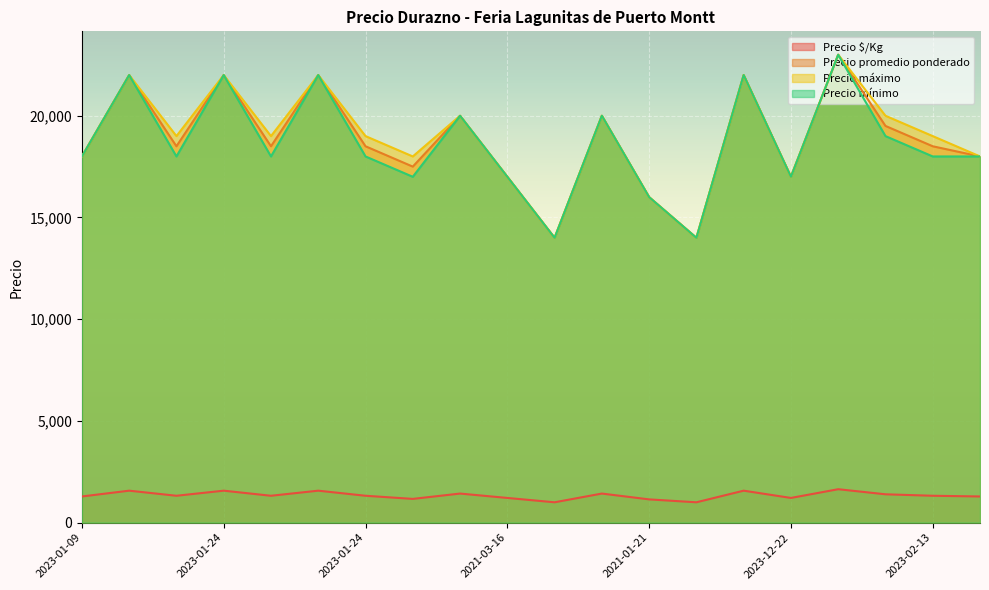

What is the value of the Precio $/Kg point at the 20th from the left?

1286